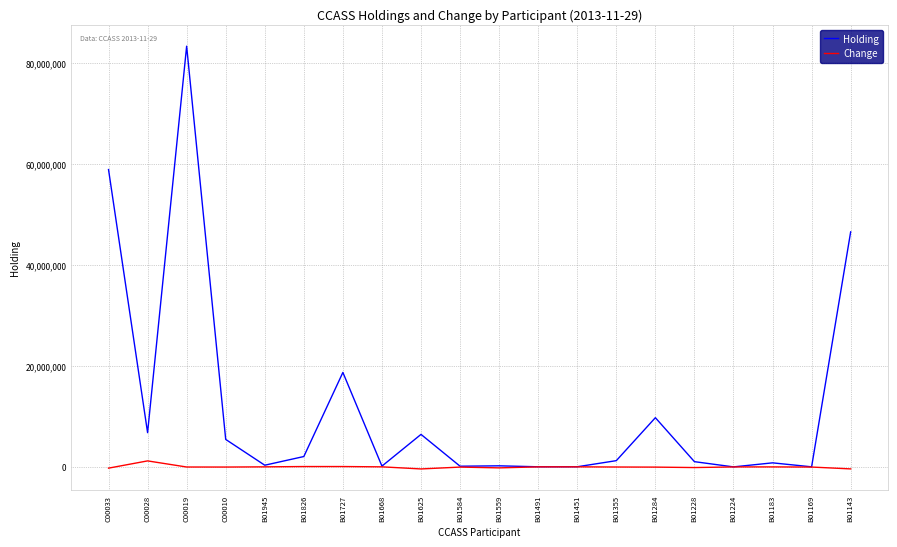

What position from the left is B01143?

20